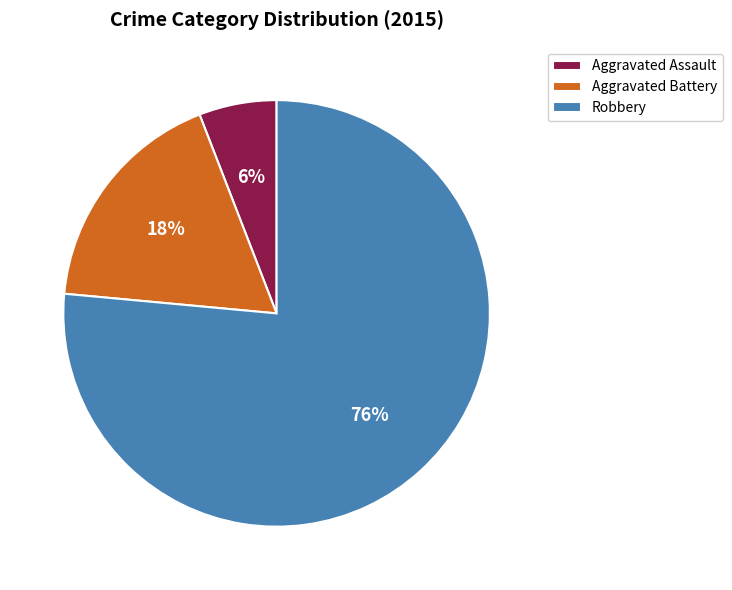

Rank the categories by value from highest to lowest.

Robbery, Aggravated Battery, Aggravated Assault